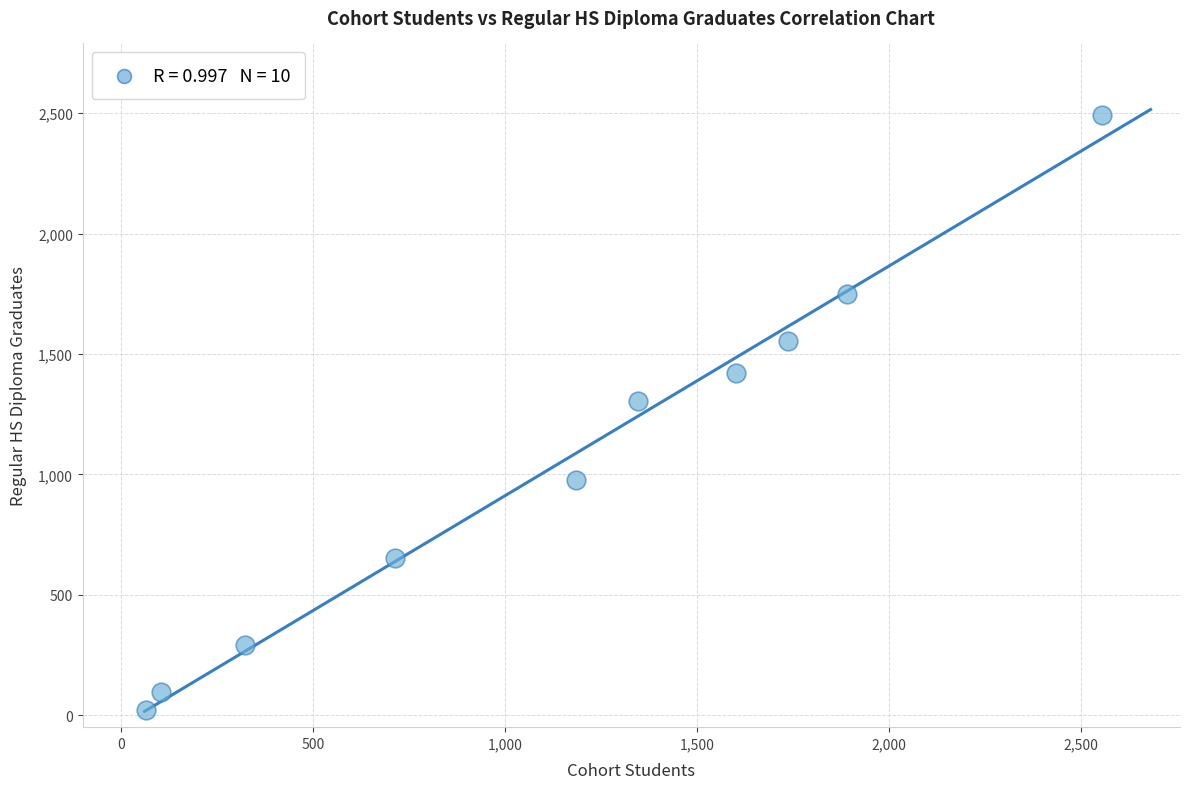

What Y value in the scatter plot is closest to 1256?

1305